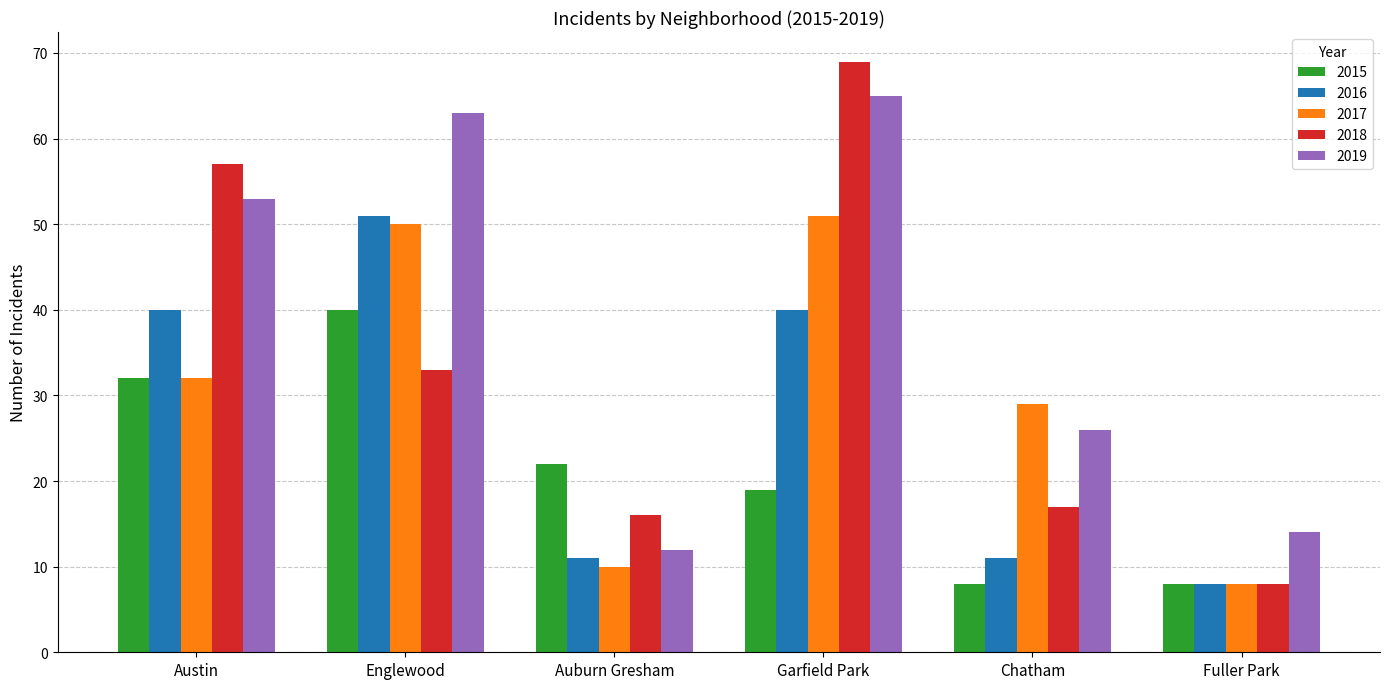

At Chatham, list the series in order from largest to smallest.

2017, 2019, 2018, 2016, 2015